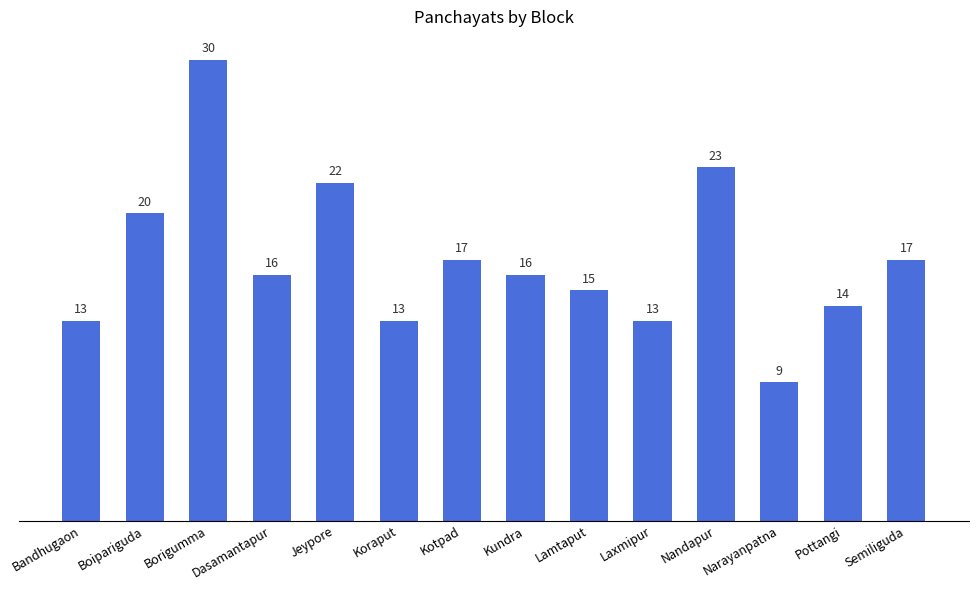

Is it true that the value at Kotpad is 9?

False